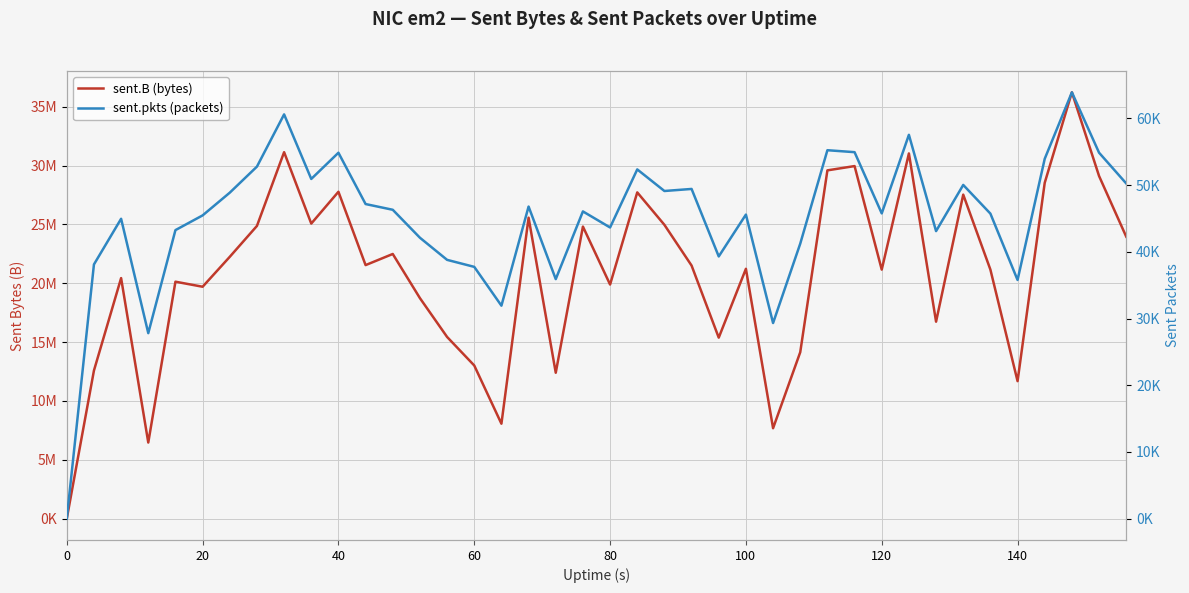

True or false: sent.B (bytes) and sent.pkts (packets) cross at least once.

False